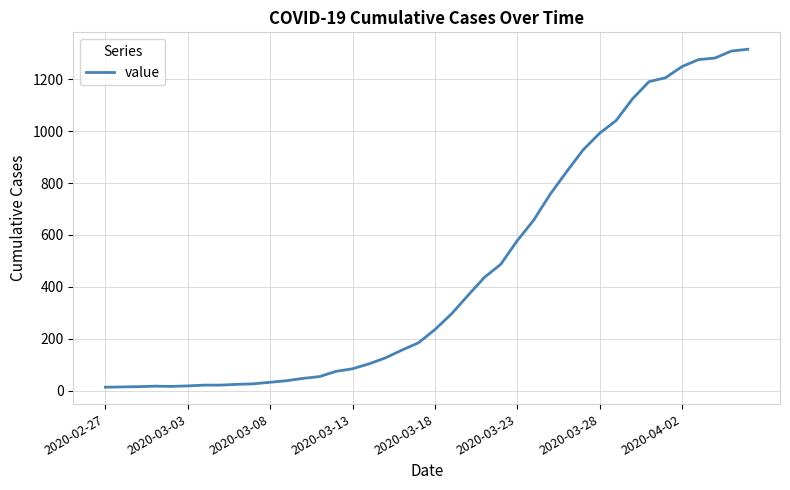

What is the difference between the maximum and minimum values?

1303